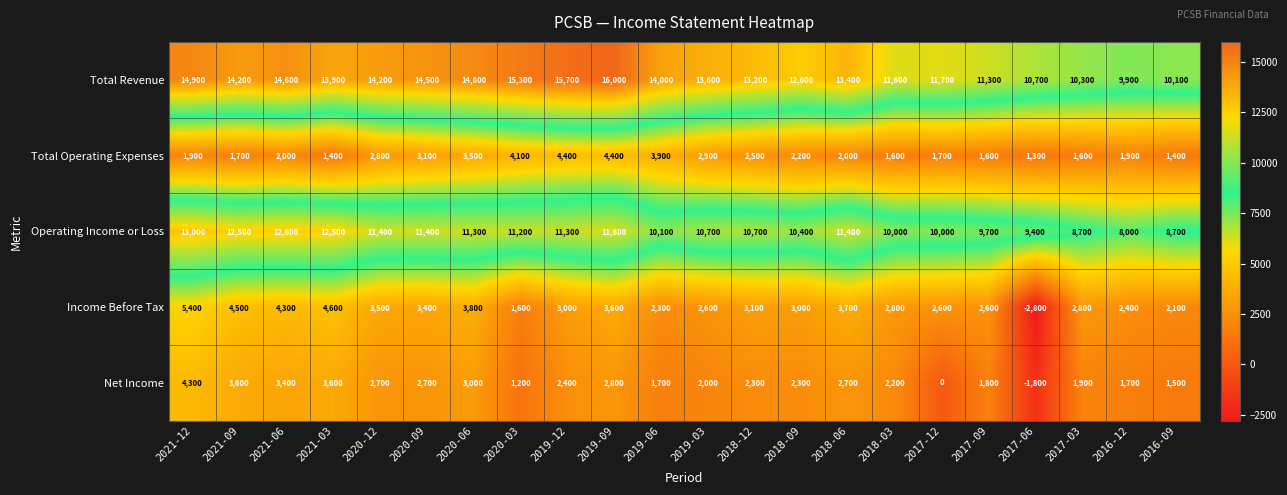

At which label is Total Revenue closest to 12950?

2018-12